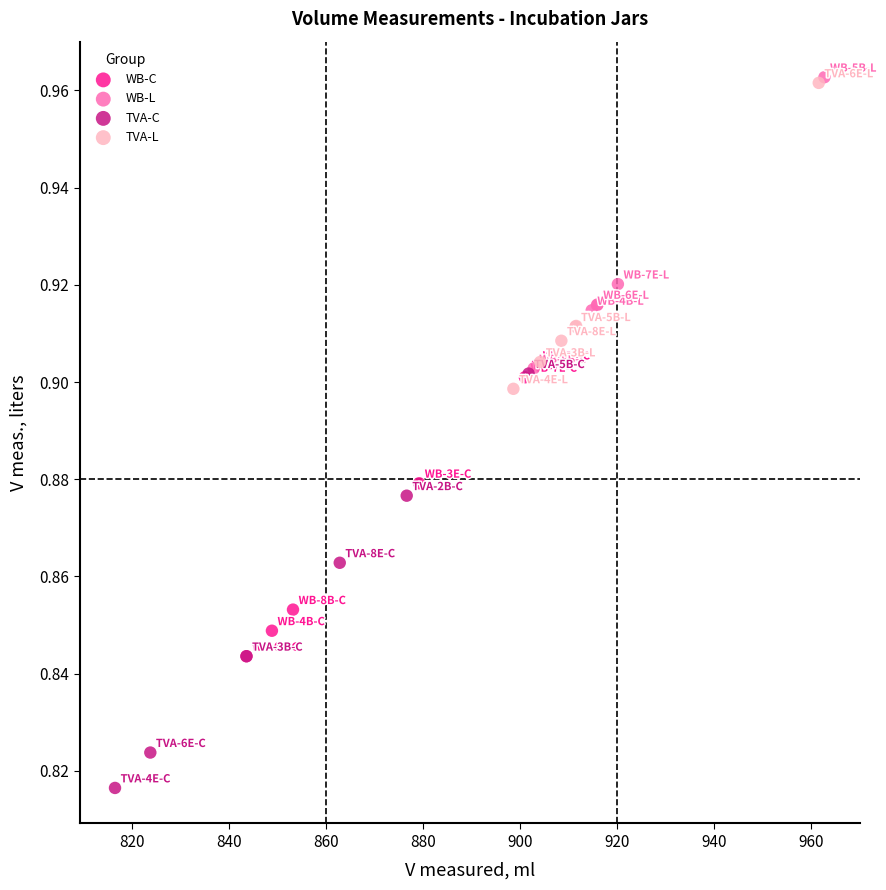

Which series has the widest spread of Y values?

TVA-C